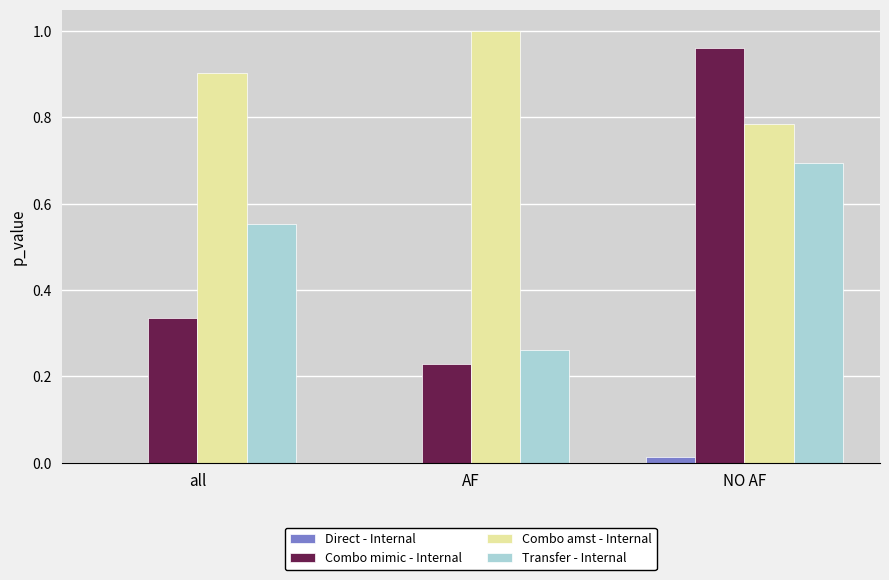

Is the value of Transfer - Internal at NO AF greater than the value of Direct - Internal at AF?

Yes